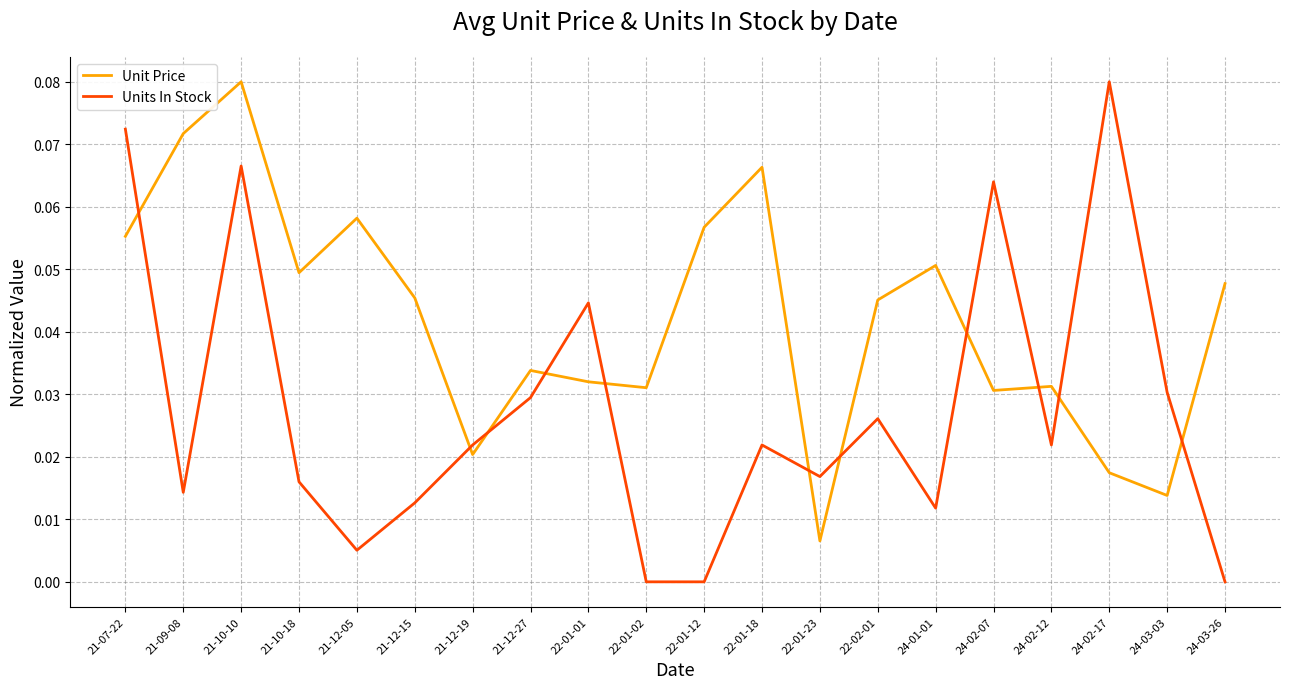

Between 21-07-22 and 21-12-05, which series saw the biggest shift?

Units In Stock